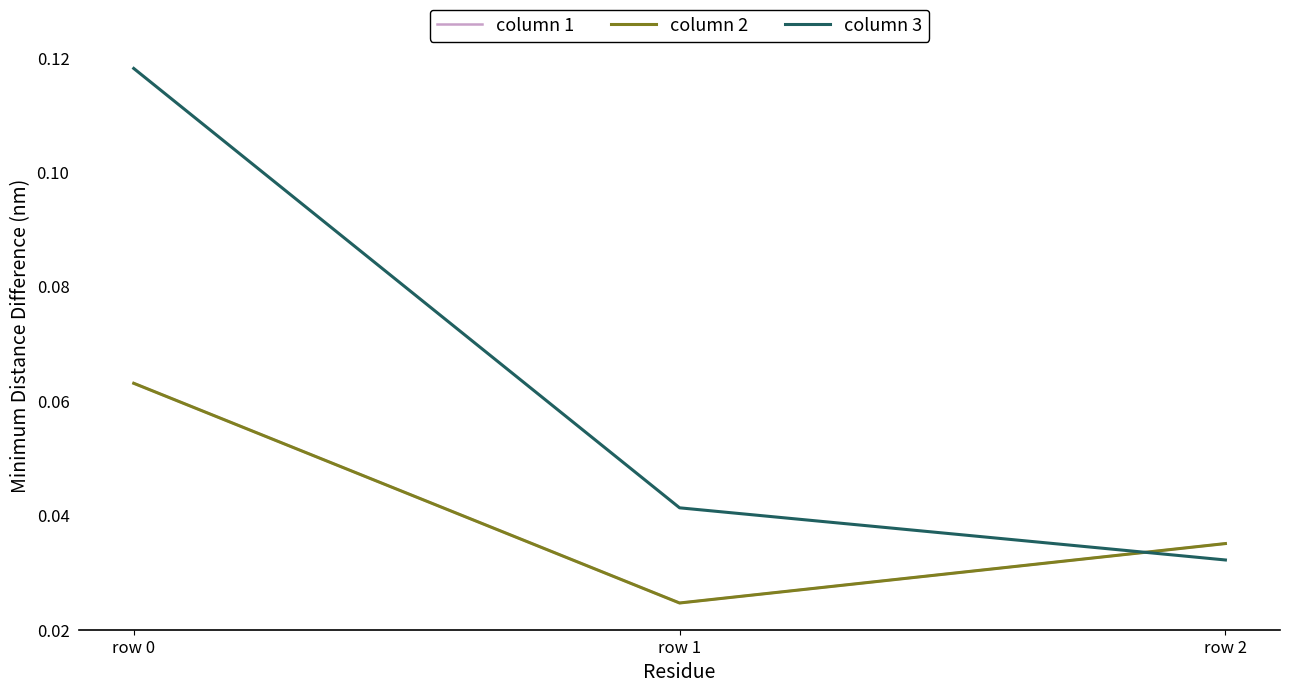

List the labels in order of column 3 value, largest first.

row 0, row 1, row 2